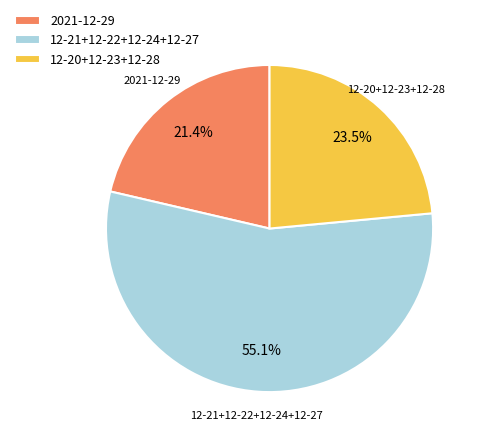

Do 12-21+12-22+12-24+12-27 and 12-20+12-23+12-28 together represent more than half of the pie?

Yes